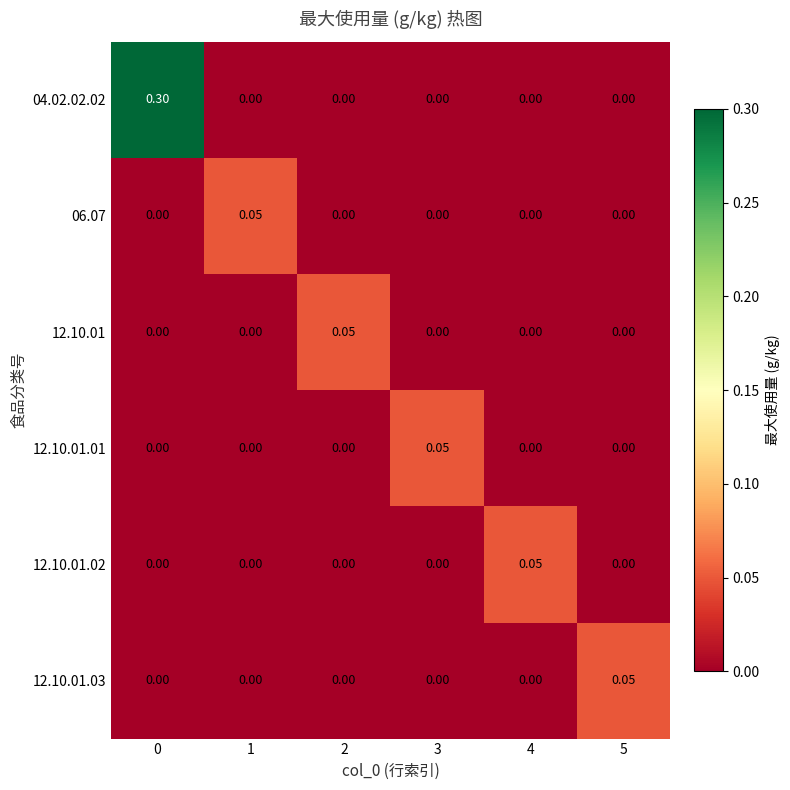

Which series has the widest spread of values?

04.02.02.02